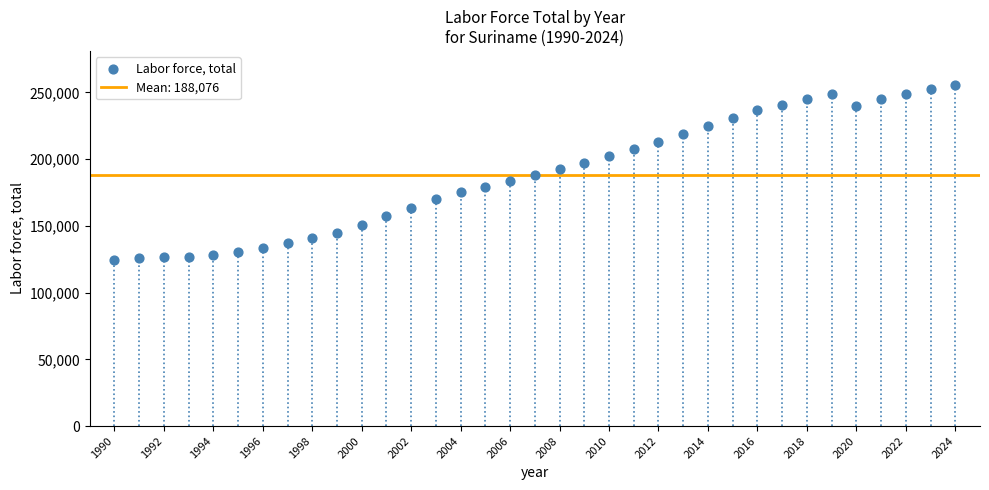

What is the range of X values (max minus min)?

34